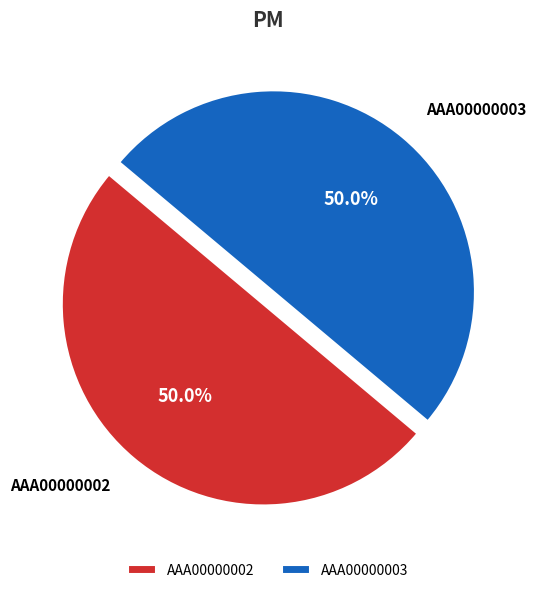

What percentage is NOT represented by ААА00000002?

50.0%